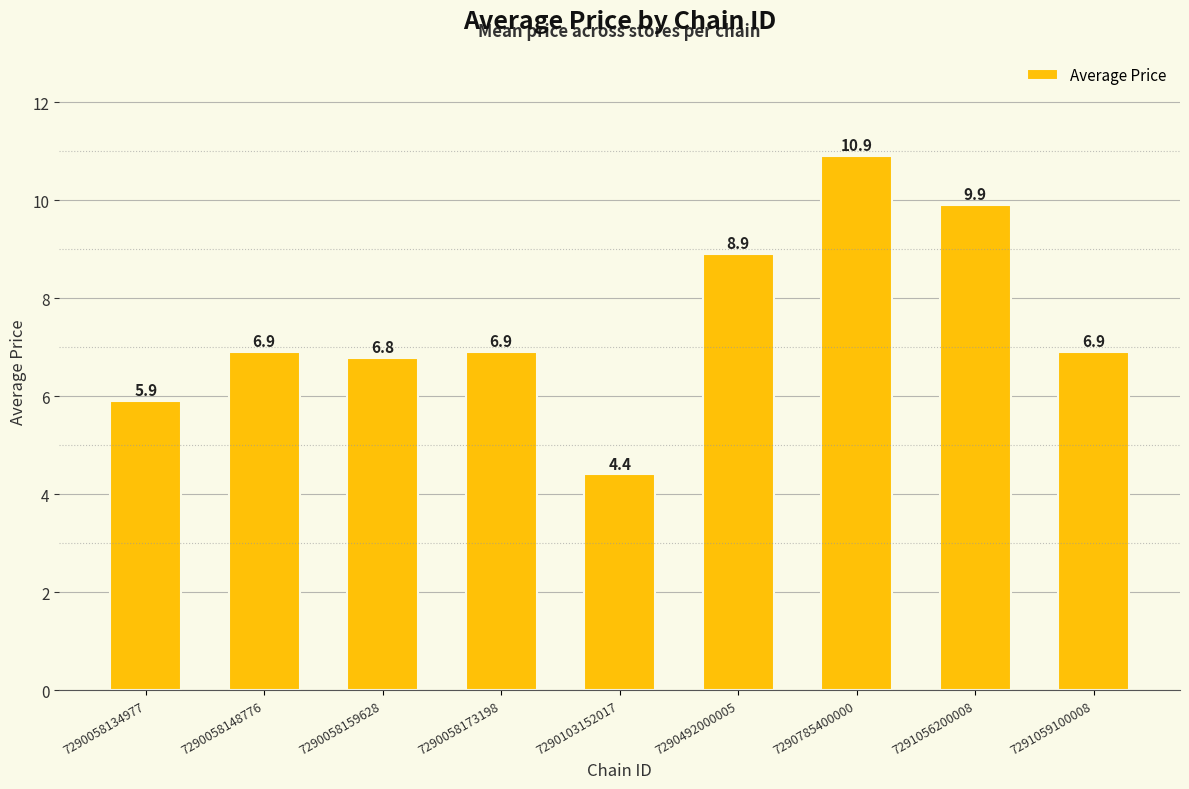

What is the value of the 4th bar from the left?

6.9